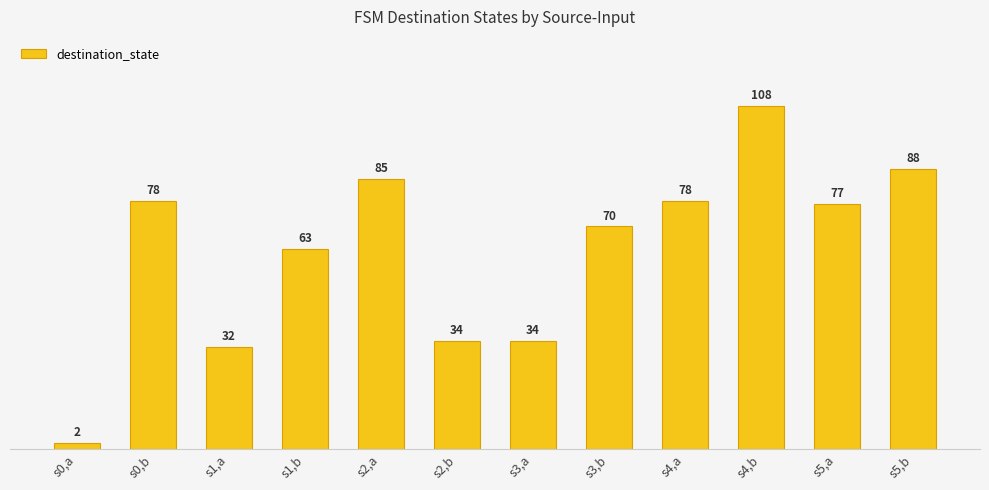

What is the maximum value shown in the chart?

108